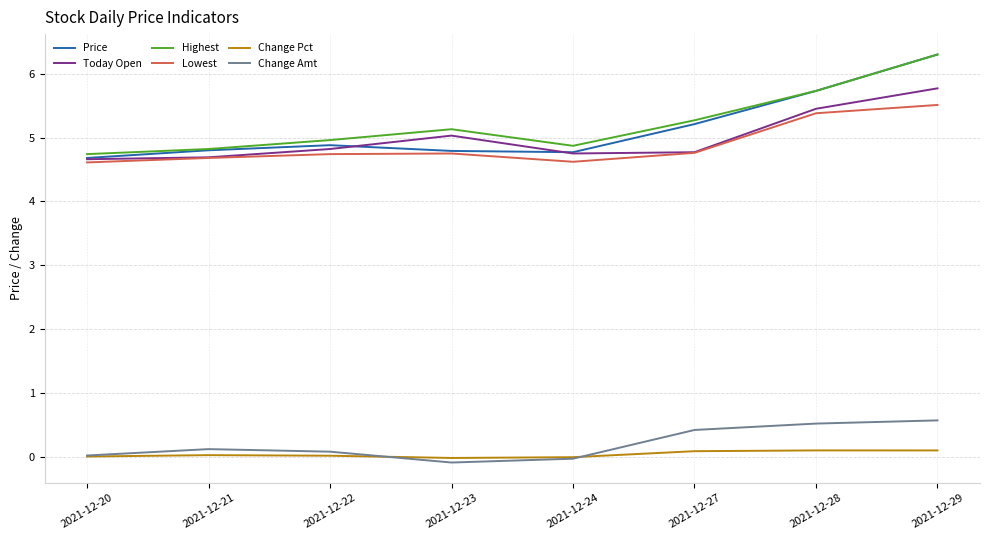

True or false: Today Open and Change Amt cross at least once.

False